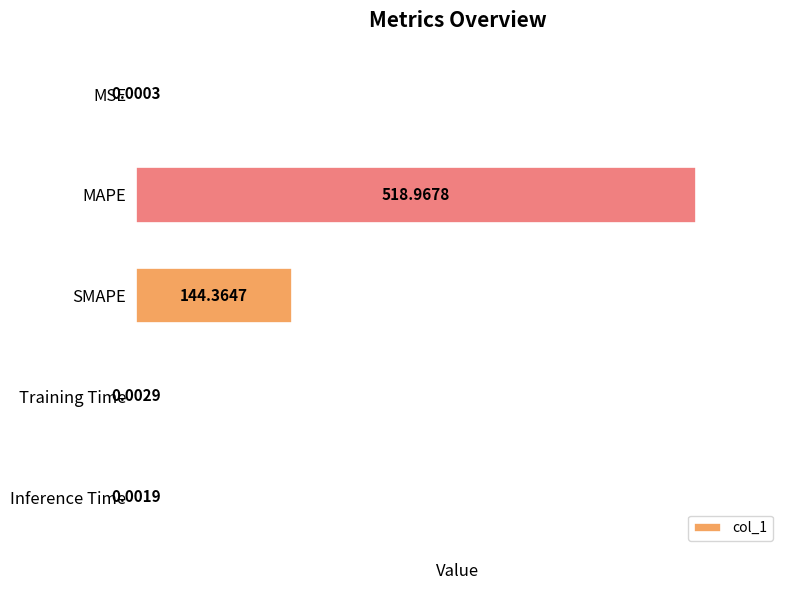

What is the average value?

132.7